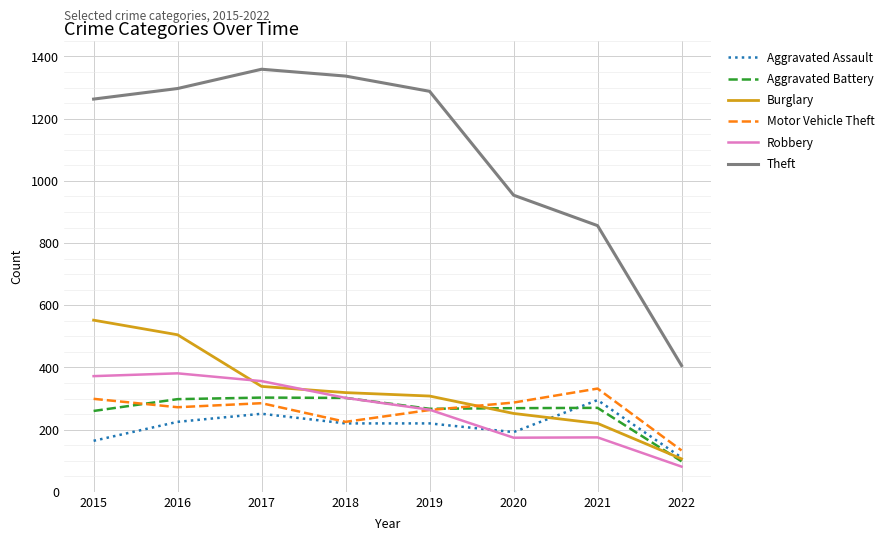

The Burglary series shows 220 at 2021. True or false?

True